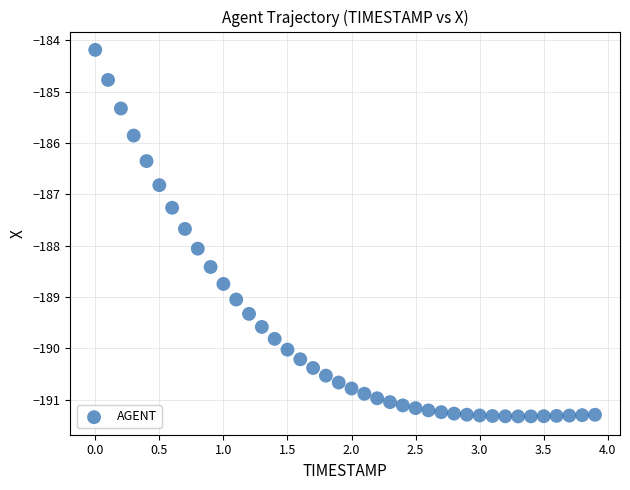

What Y value in the scatter plot is closest to -187?

-186.8